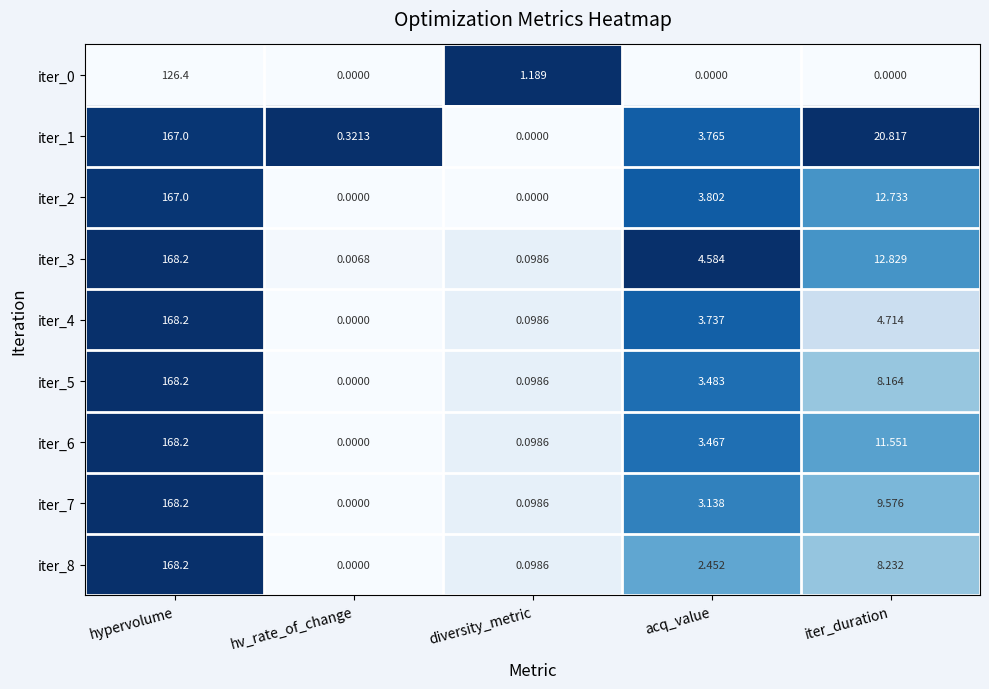

Which category has the highest value in the iter_5 series?

hypervolume